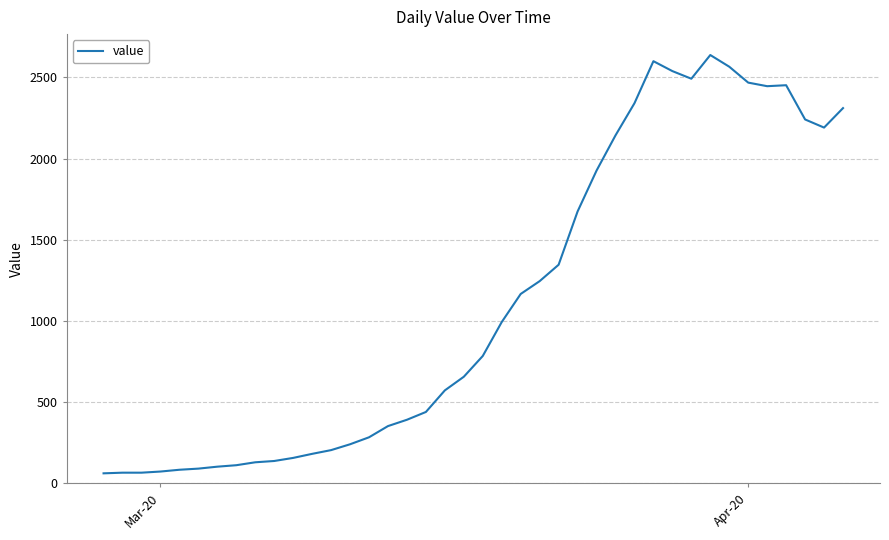

What is the minimum value shown in the chart?

61